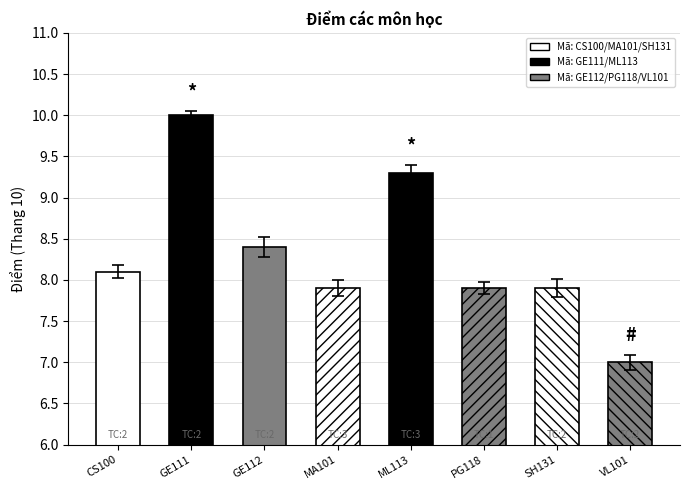

How many bars are there in total?

8